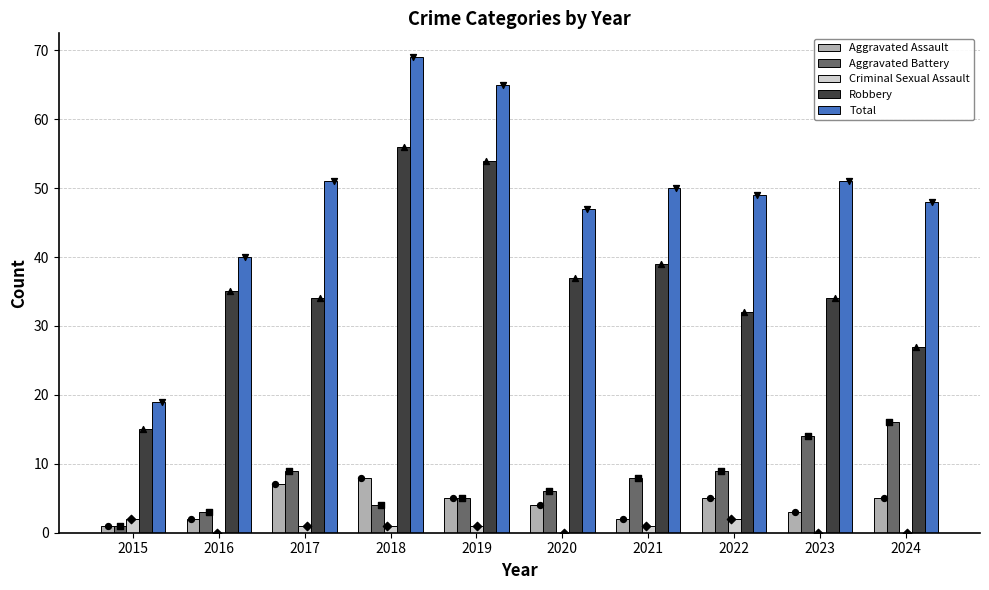

What are all the series names shown in the legend?

Aggravated Assault, Aggravated Battery, Criminal Sexual Assault, Robbery, Total